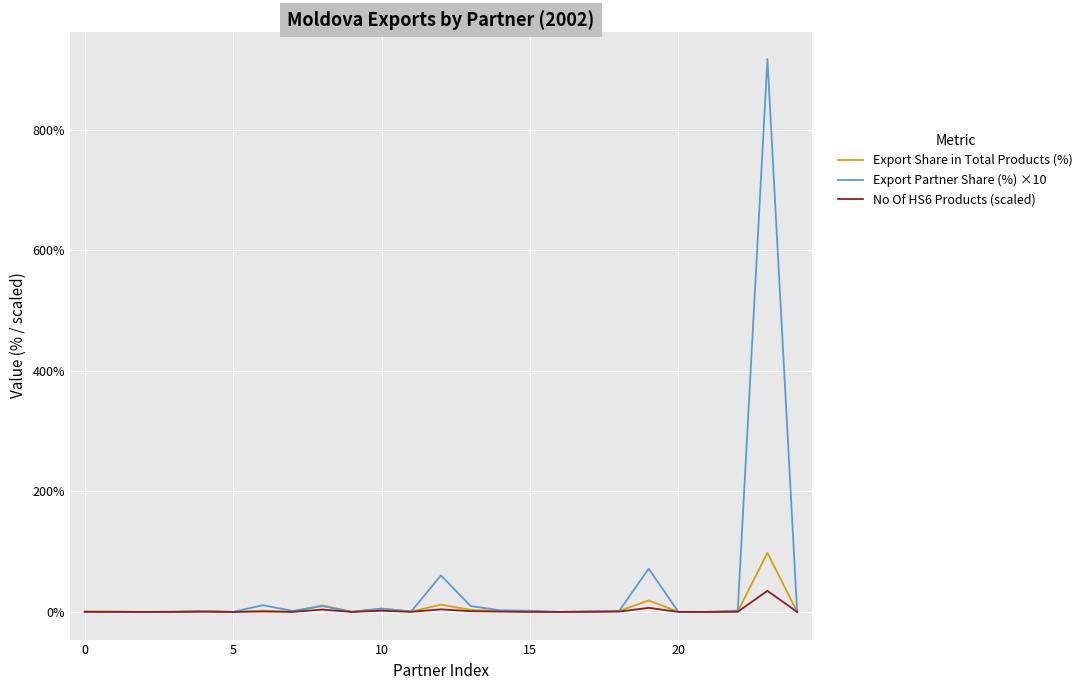

How many lines are shown in the chart?

3